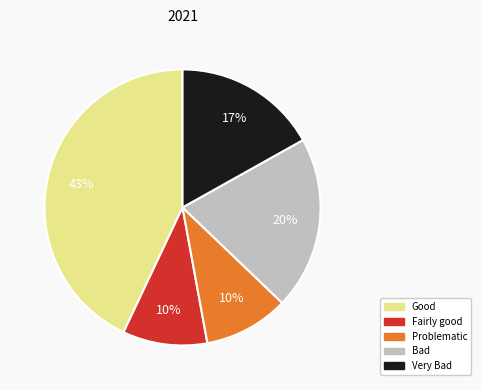

To the nearest percent, what percentage of the pie is Good?

43%